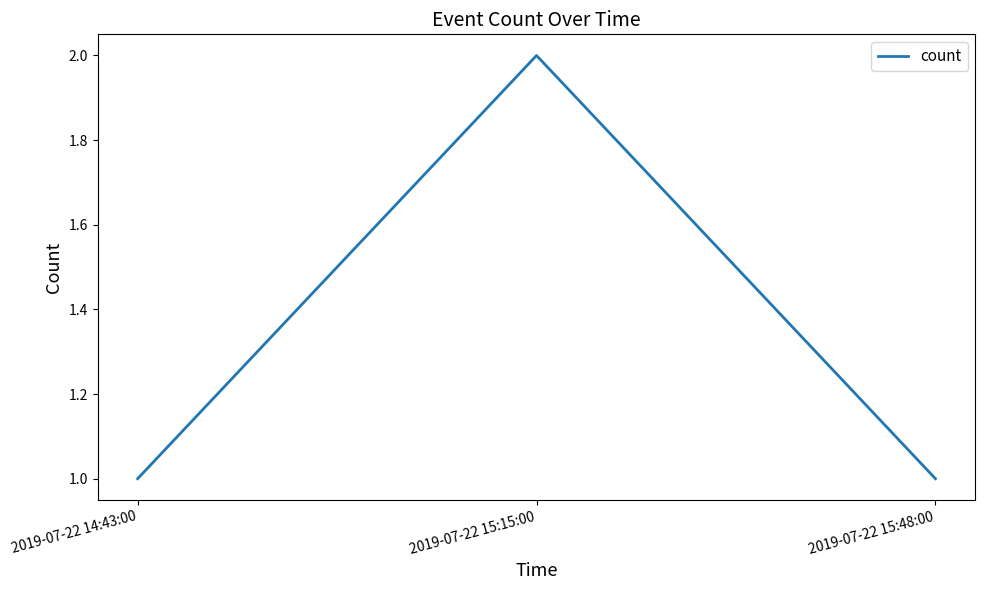

What is the smallest value displayed?

1